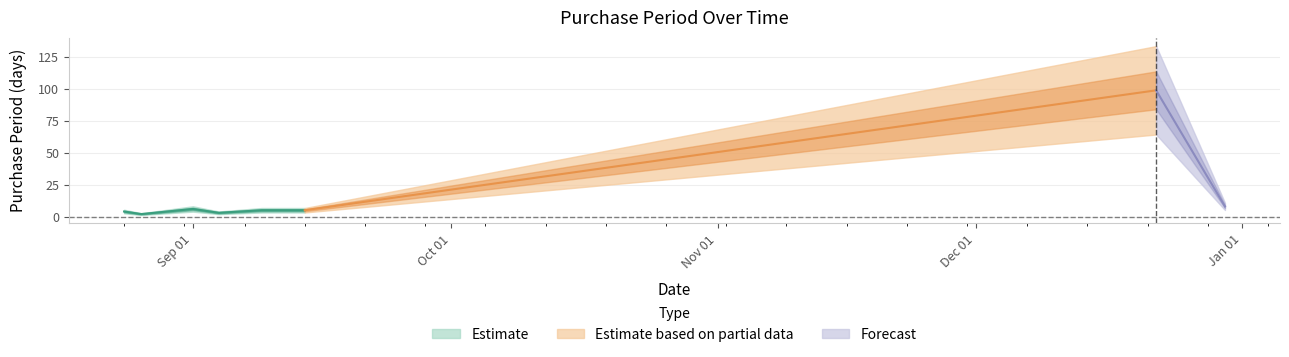

At which label does the data first exceed 5?

2015-09-01